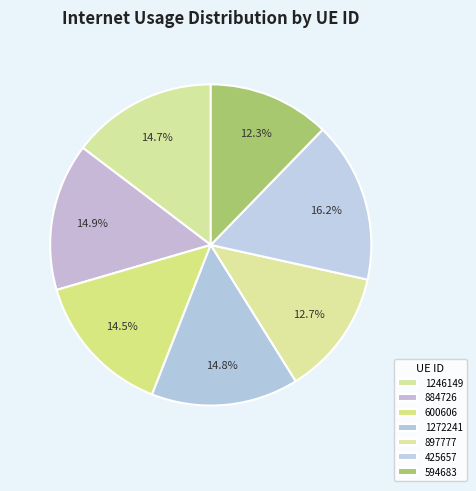

How many slices are in this pie chart?

7